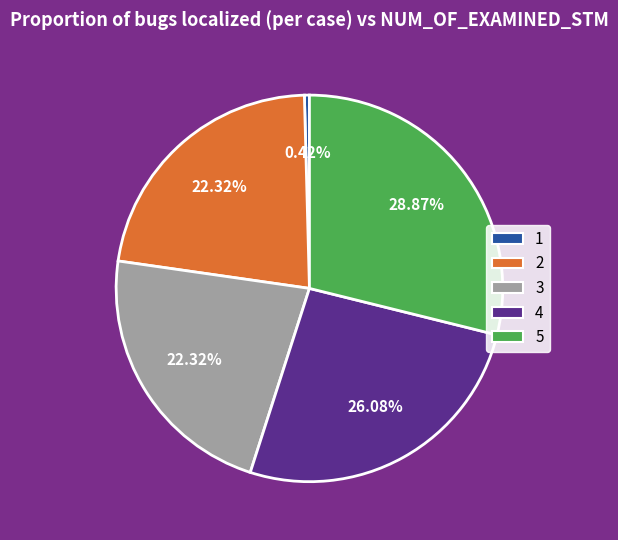

How many segments does this pie chart have?

5